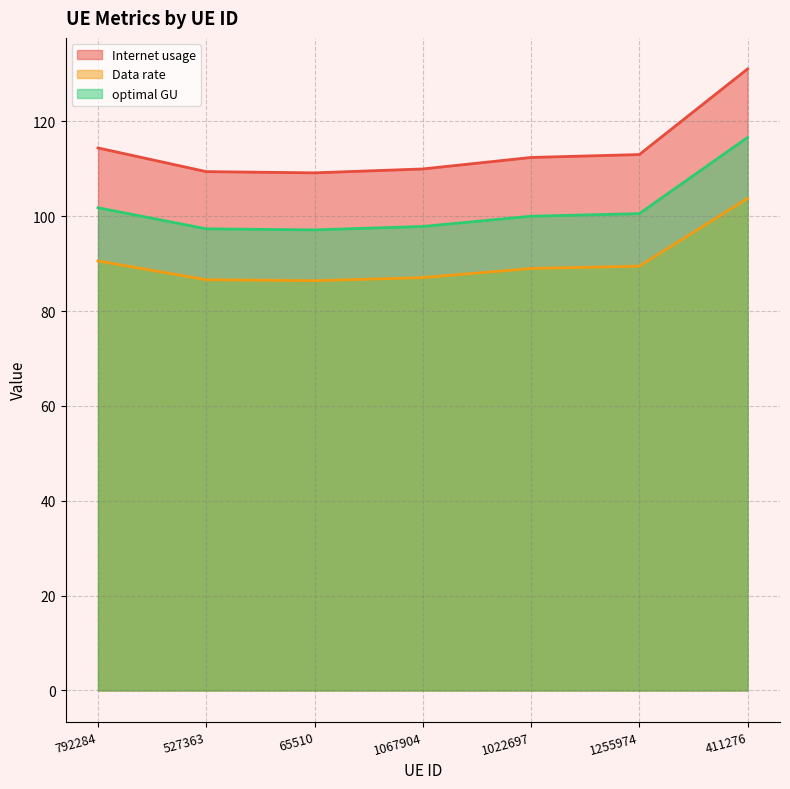

How many lines are shown in the chart?

3